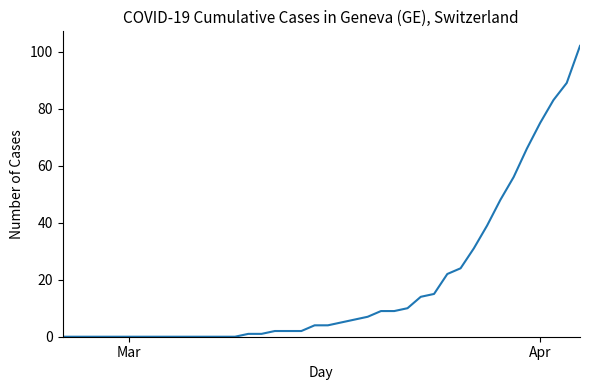

Does the chart have visible grid lines?

No